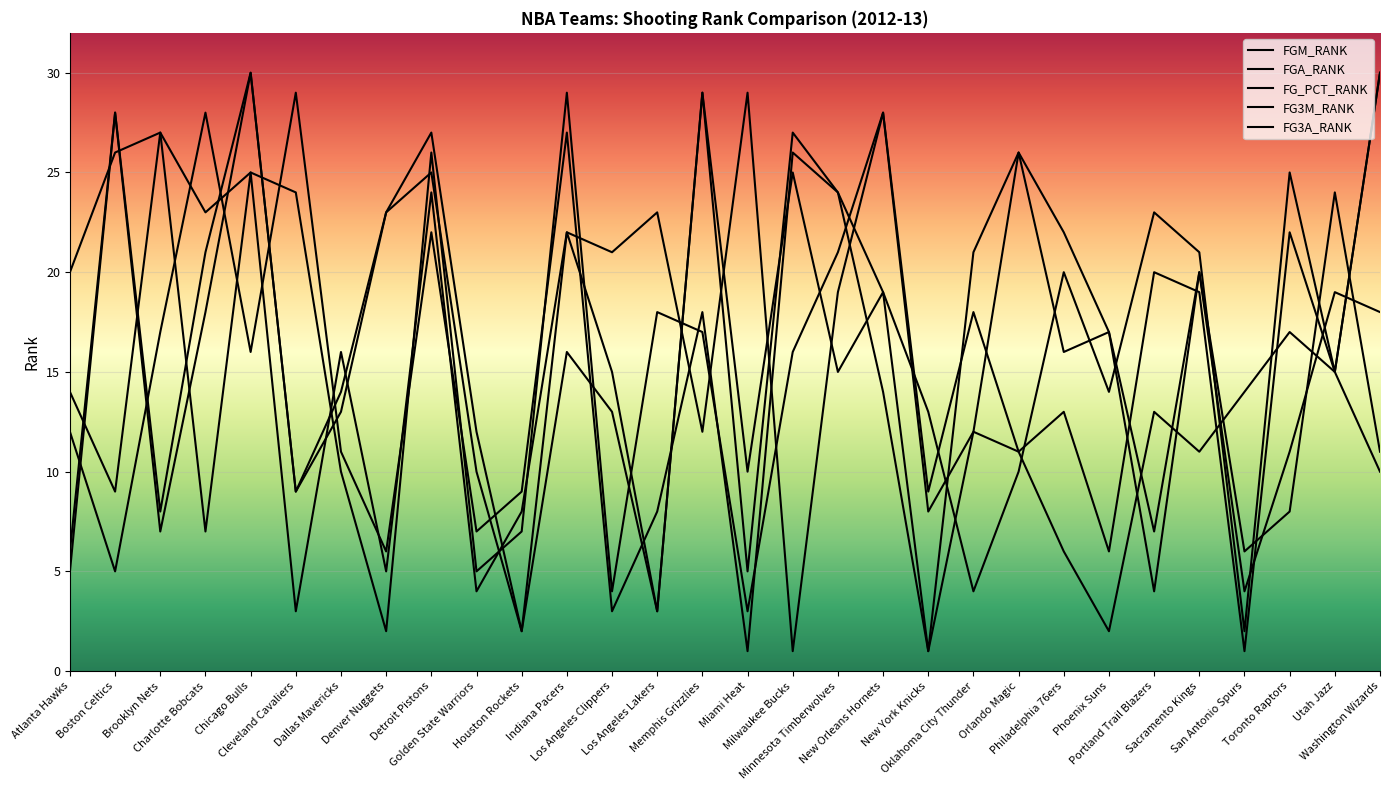

Is this an area chart (filled region under the line)?

No